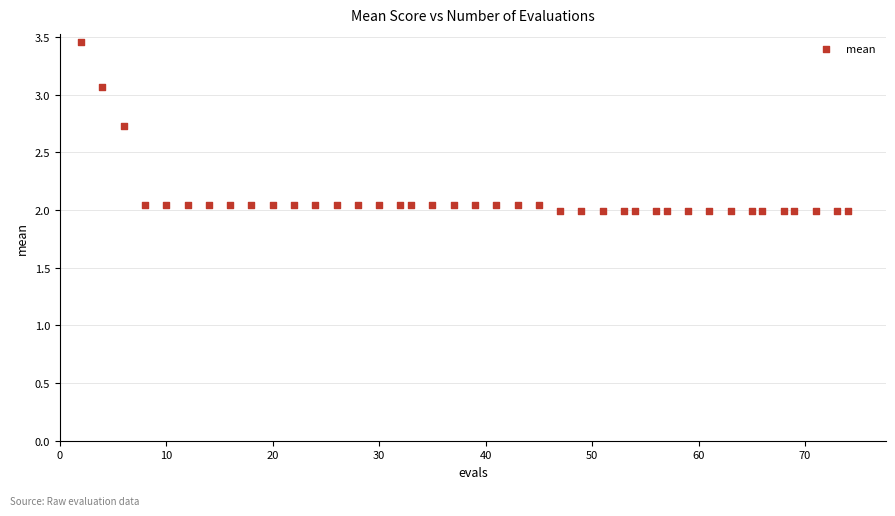

What is the range of Y values (max minus min)?

1.5